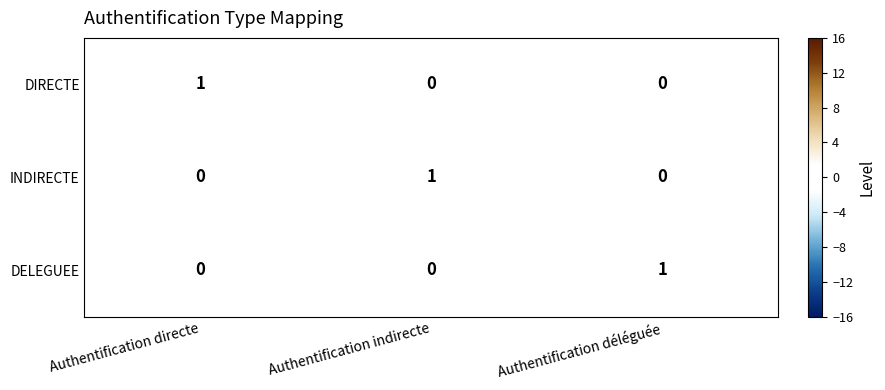

True or false: INDIRECTE has a value of 0 at Authentification déléguée.

True